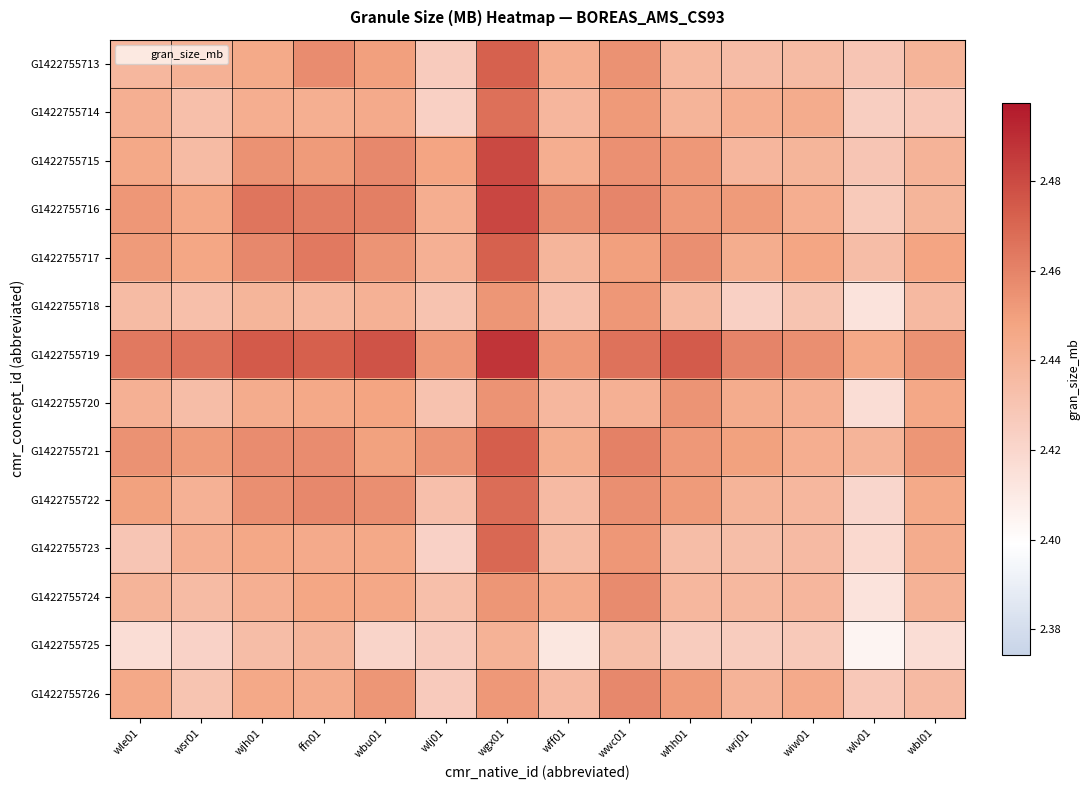

Which has a higher value, ffn01 or wsr01?

ffn01